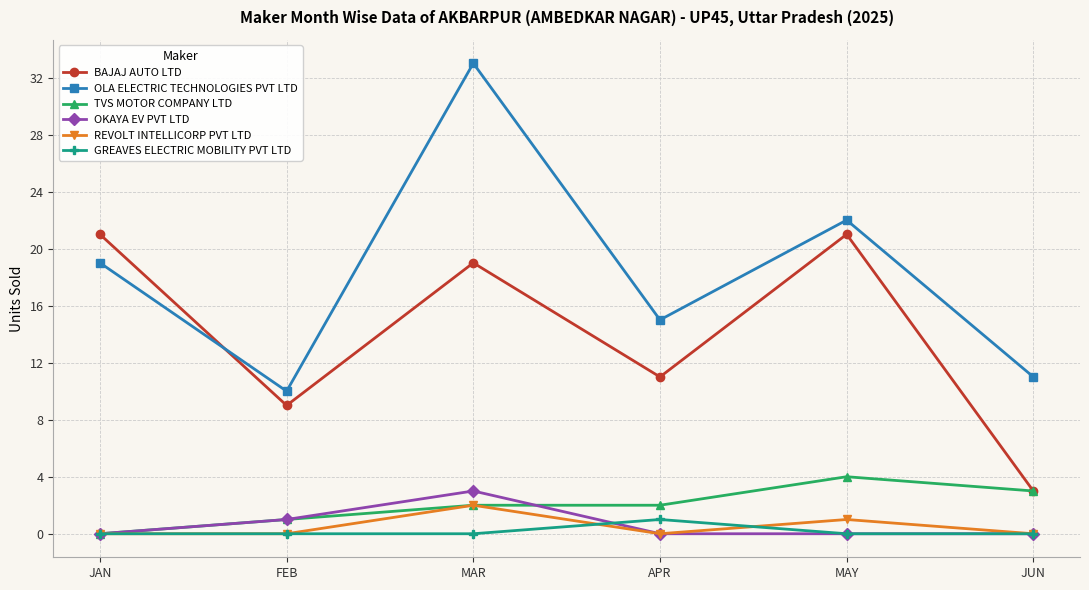

Reading left to right, list all the values displayed in this chart.

BAJAJ AUTO LTD: 21	9	19	11	21	3
OLA ELECTRIC TECHNOLOGIES PVT LTD: 19	10	33	15	22	11
TVS MOTOR COMPANY LTD: 0	1	2	2	4	3
OKAYA EV PVT LTD: 0	1	3	0	0	0
REVOLT INTELLICORP PVT LTD: 0	0	2	0	1	0
GREAVES ELECTRIC MOBILITY PVT LTD: 0	0	0	1	0	0